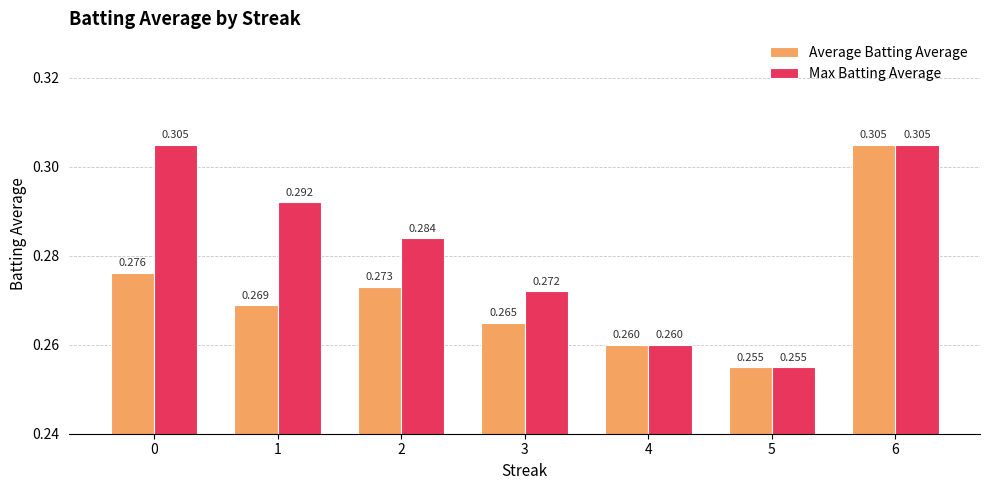

List the series in order of their overall mean, lowest first.

Average Batting Average, Max Batting Average